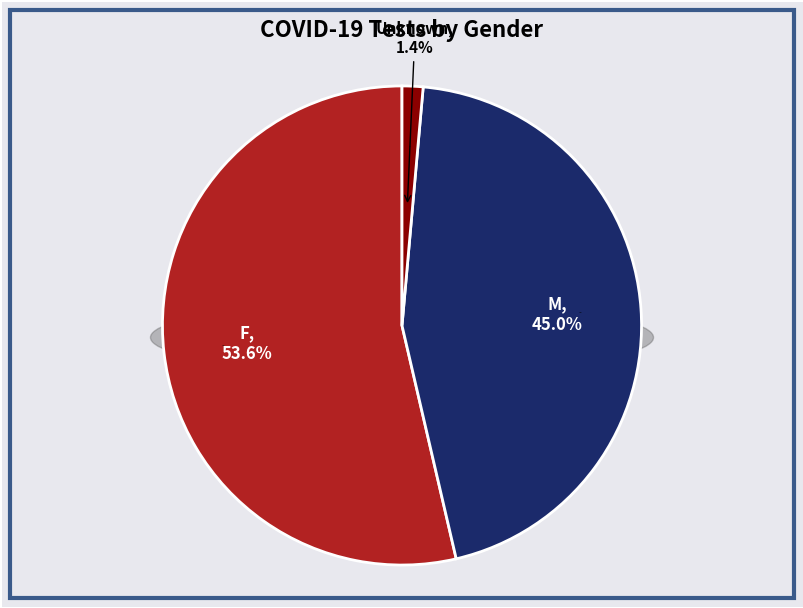

Between Unknown and M, which is larger?

M